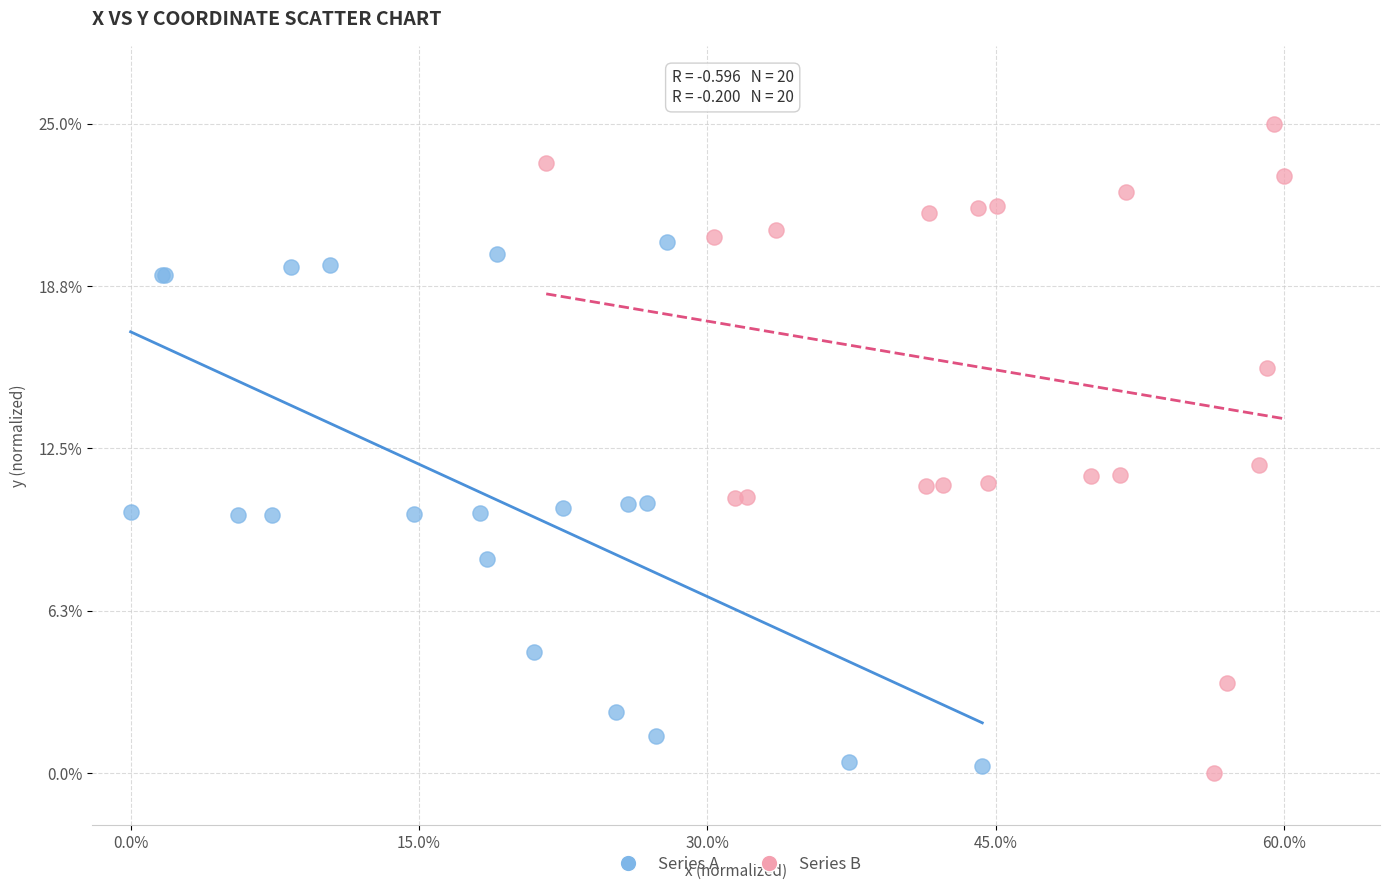

Which series has the largest Y range (max minus min)?

Series B